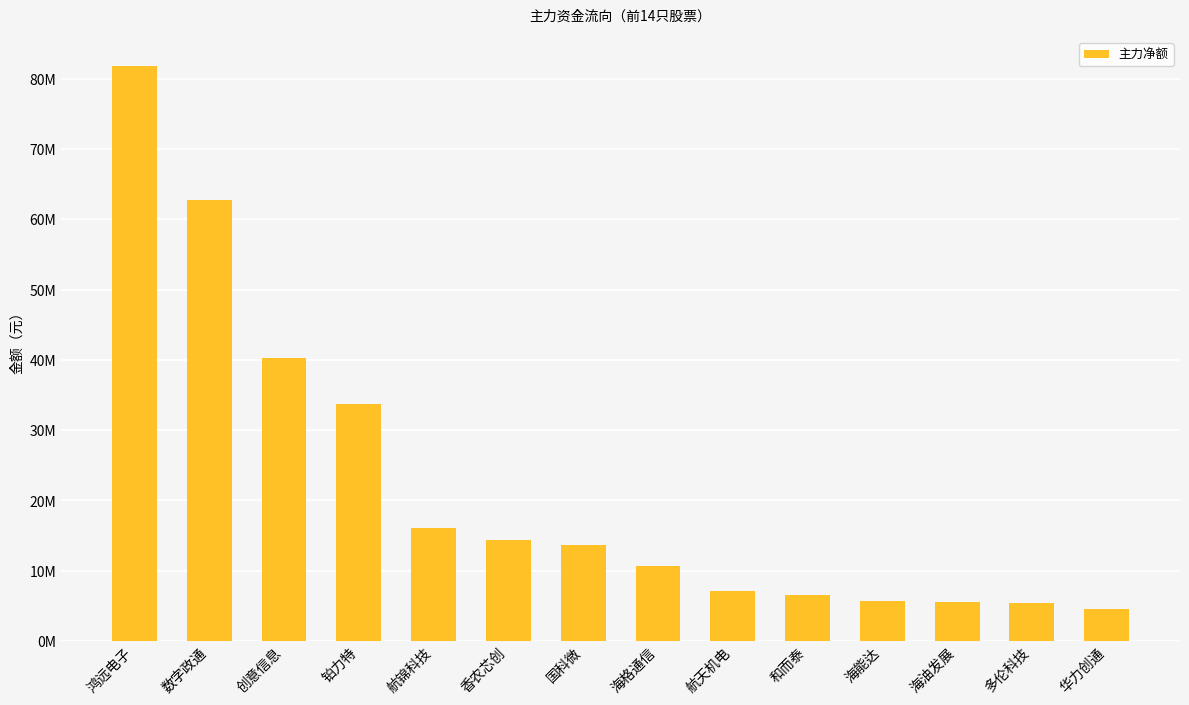

Is it true that the value at 和而泰 is 6496293?

True